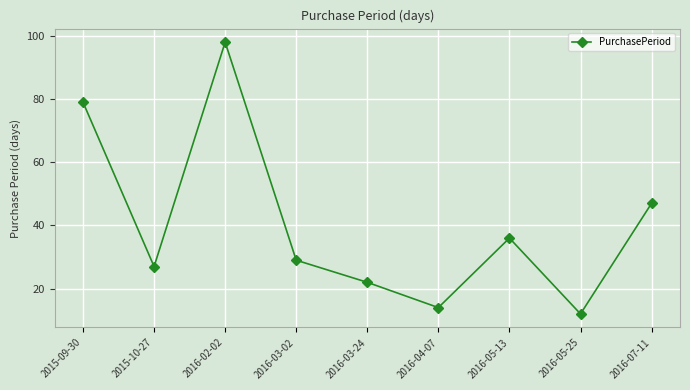

What is the average value?

40